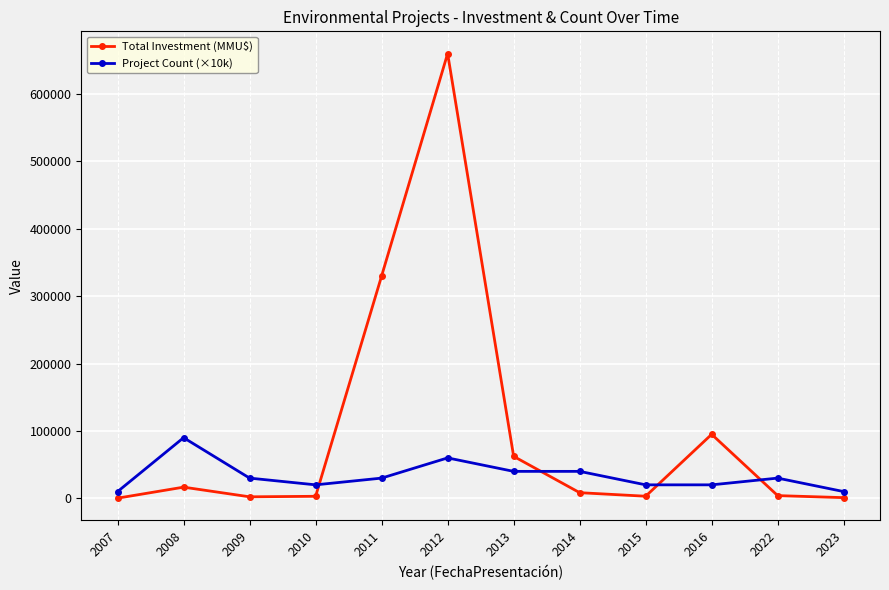

Is the value of Project Count (×10k) at 2015 greater than the value of Total Investment (MMU$) at 2023?

Yes